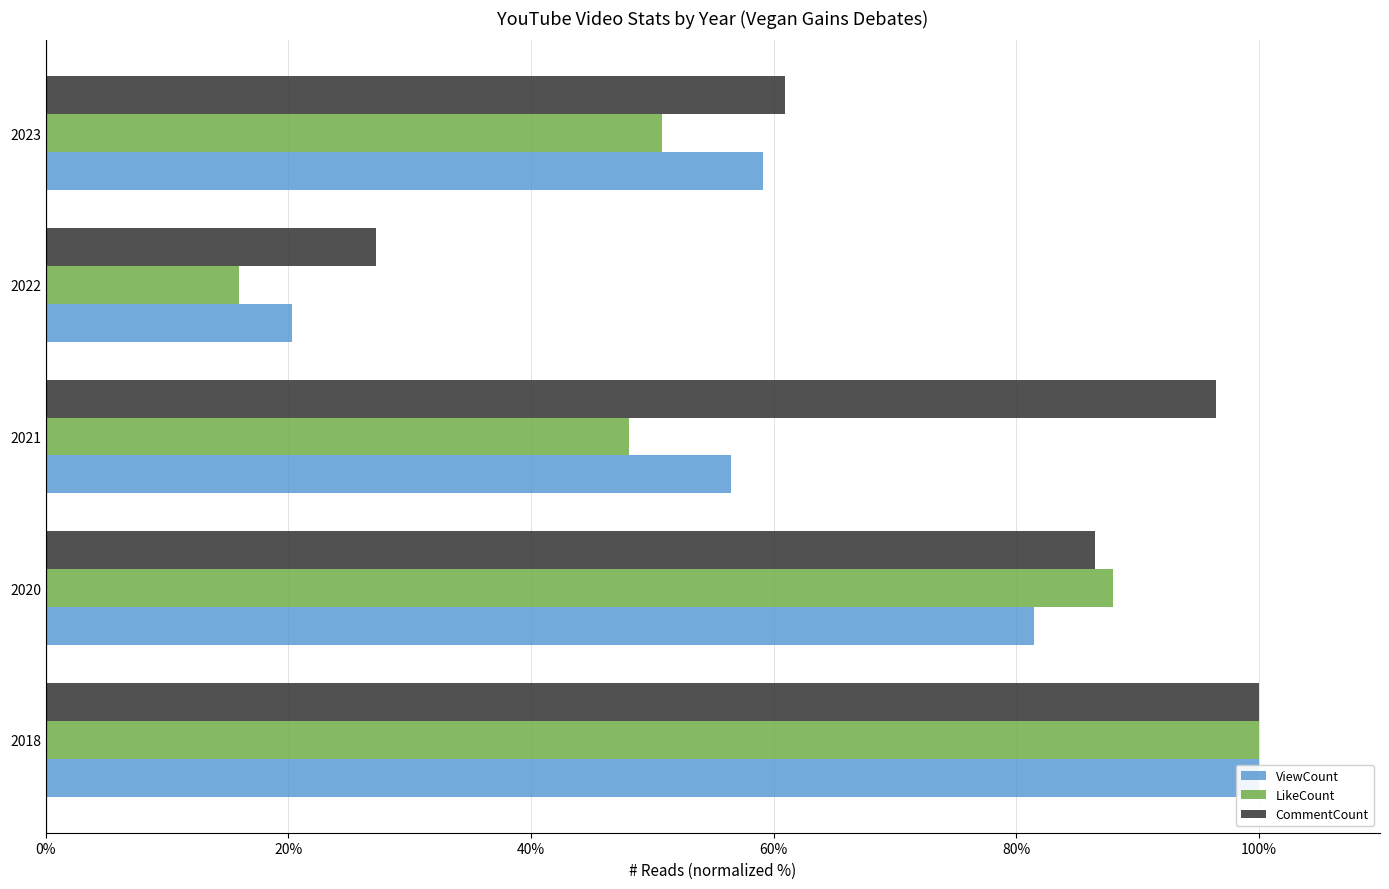

Reading left to right, list all the values displayed in this chart.

ViewCount: 100.0	81.5	56.5	20.3	59.1
LikeCount: 100.0	88.0	48.1	15.9	50.8
CommentCount: 100.0	86.5	96.5	27.2	60.9